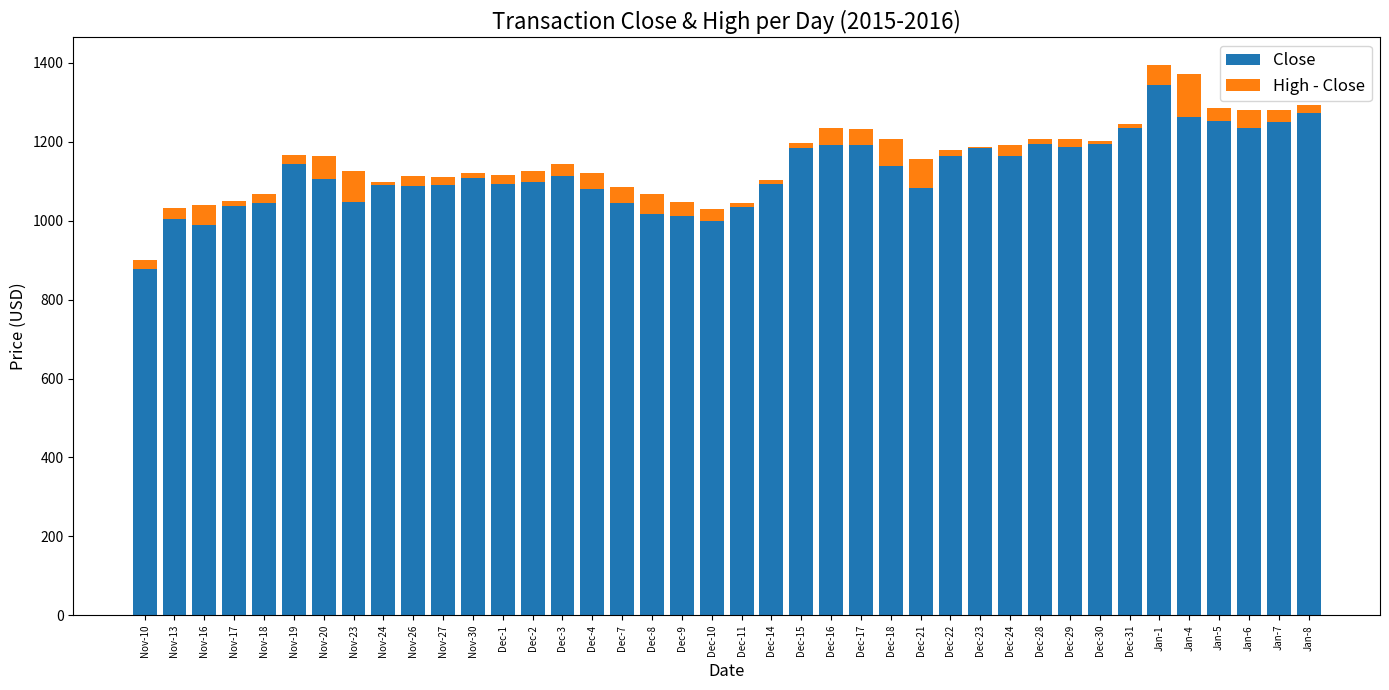

The value of Close at Dec-14 is 1093.1. True or false?

True